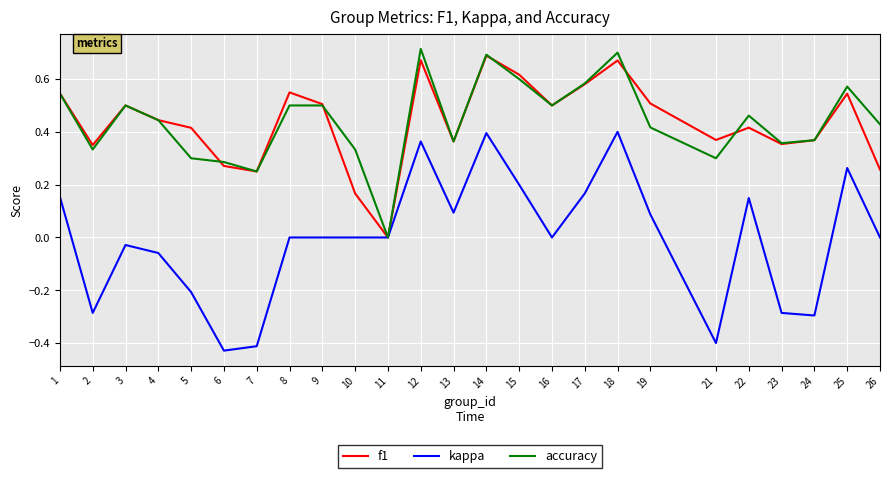

The kappa series shows -0.2 at 5. True or false?

True